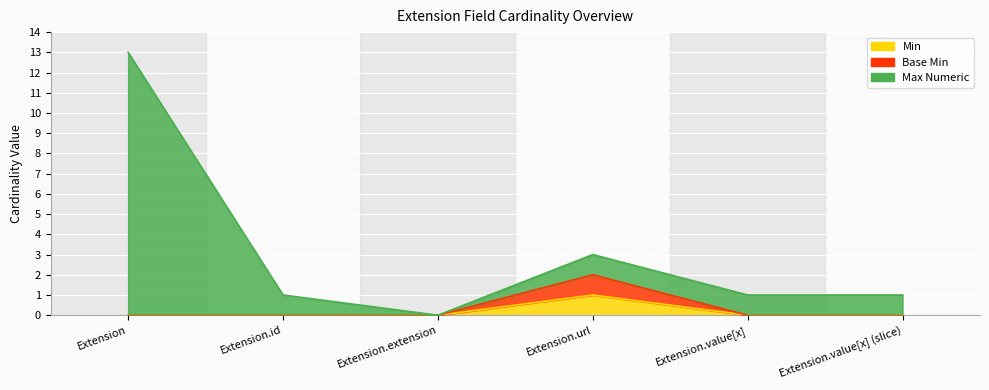

How many interior local peaks does the Max Numeric series have?

1